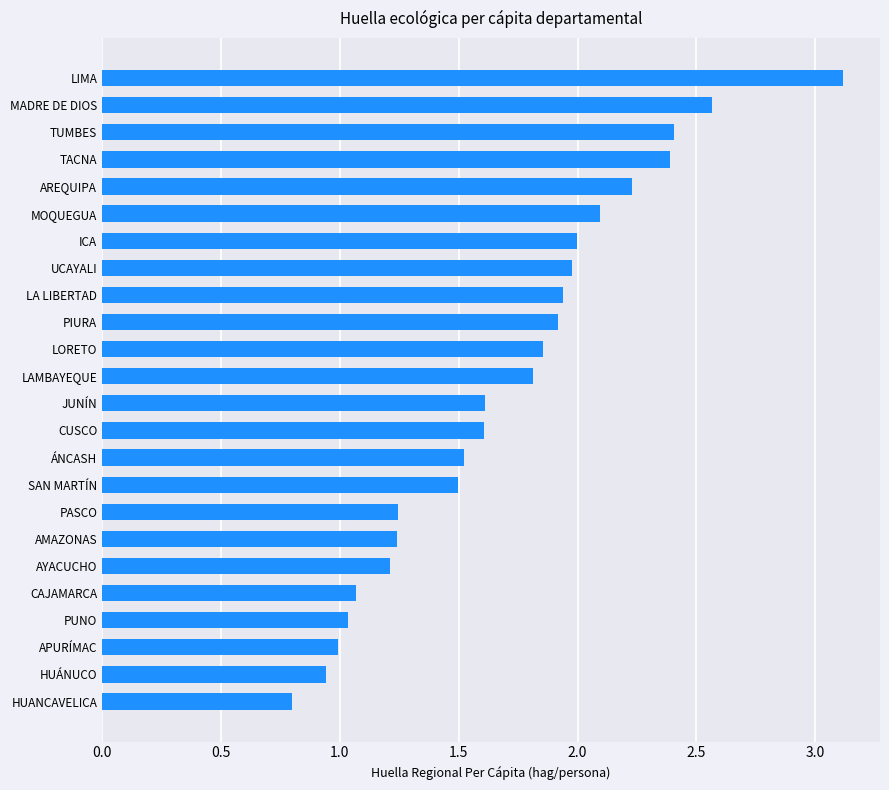

Is it true that the value at AMAZONAS is 1.2?

True